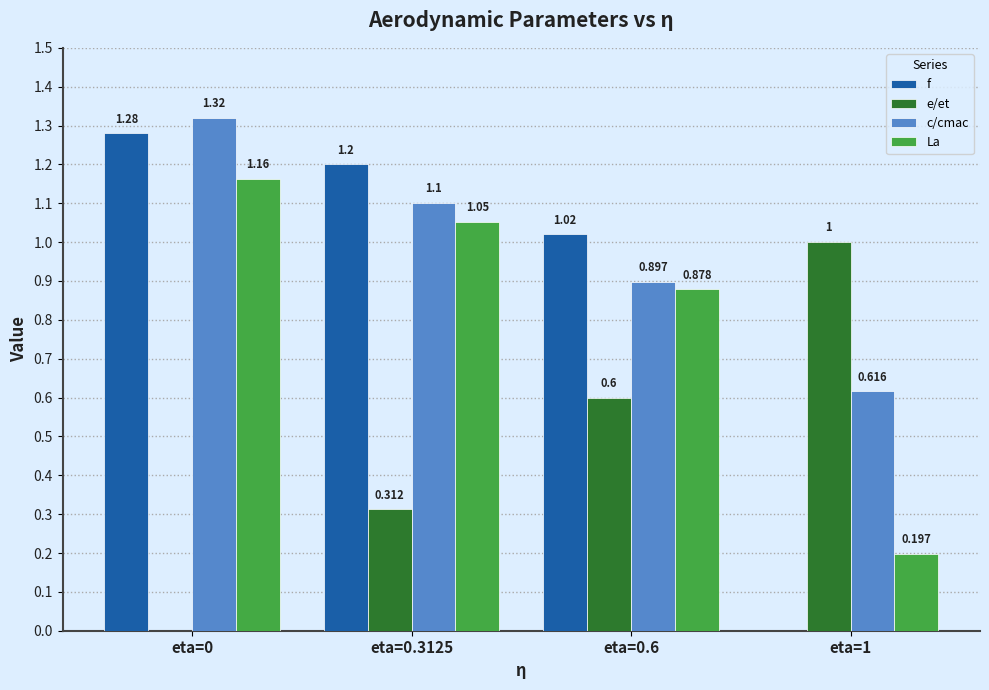

Which series changed the most between eta=0.3125 and eta=0.6?

e/et